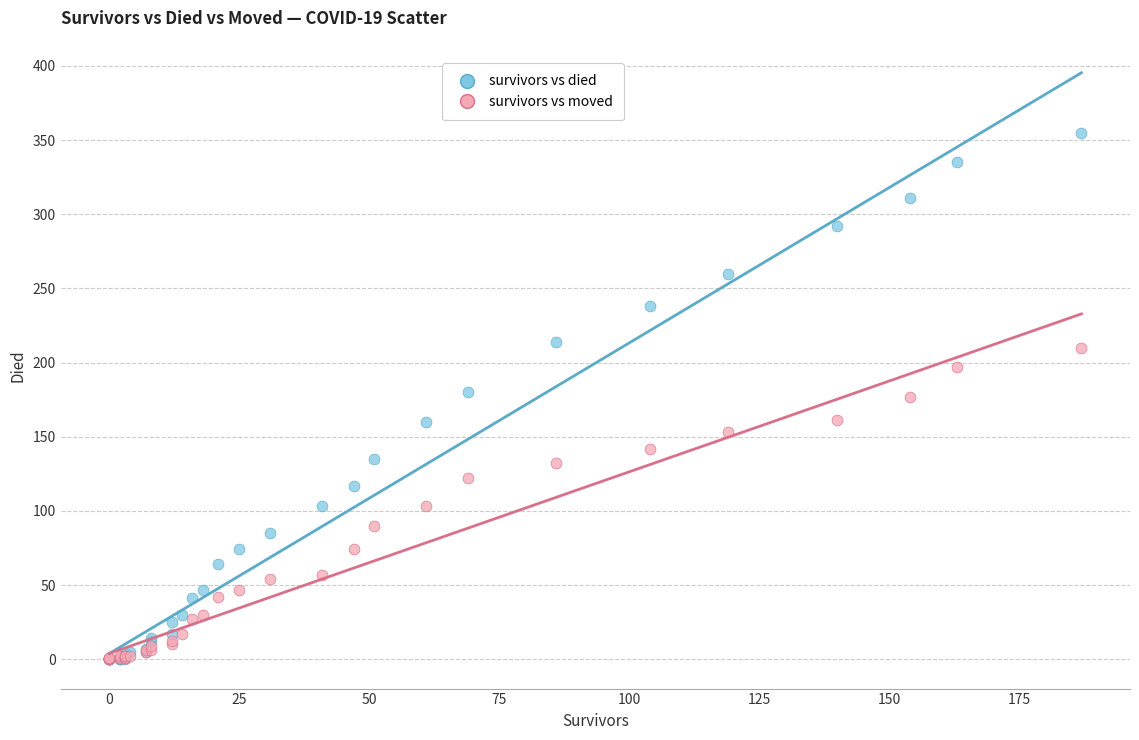

Which series has the largest Y range (max minus min)?

survivors vs died